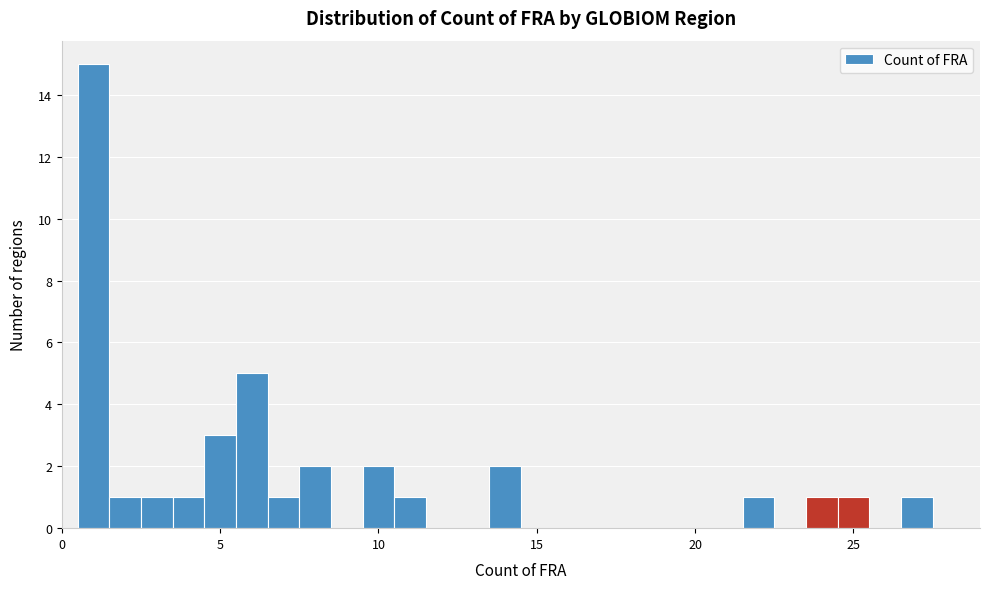

Read against the x-axis, roughly where is the centre of the tallest bar?

1.0